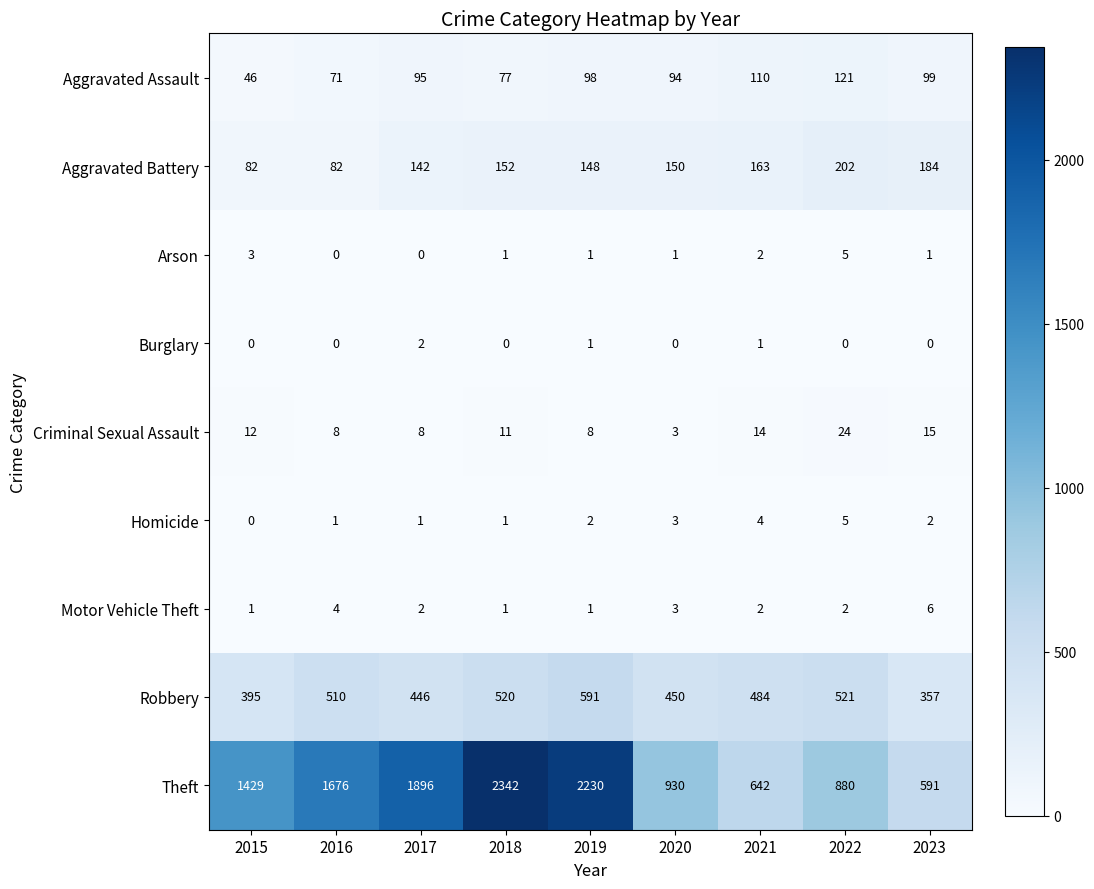

Count the Burglary values in the range 0 to 1.

8